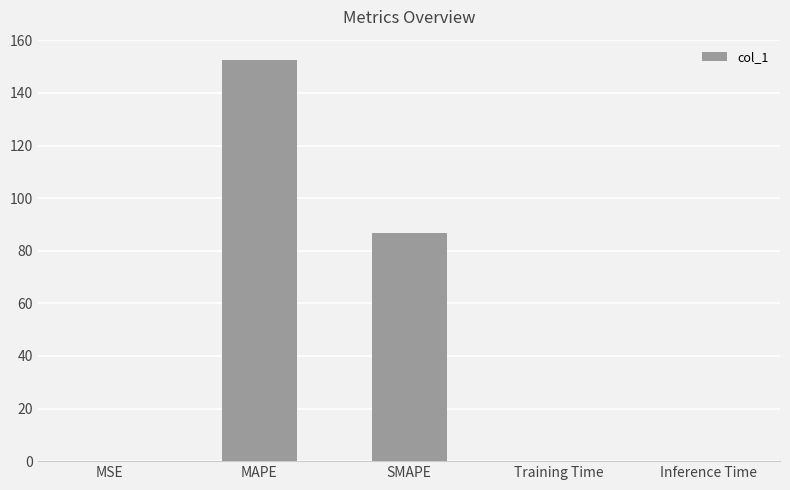

Is it true that the value at MSE is 0.1?

True